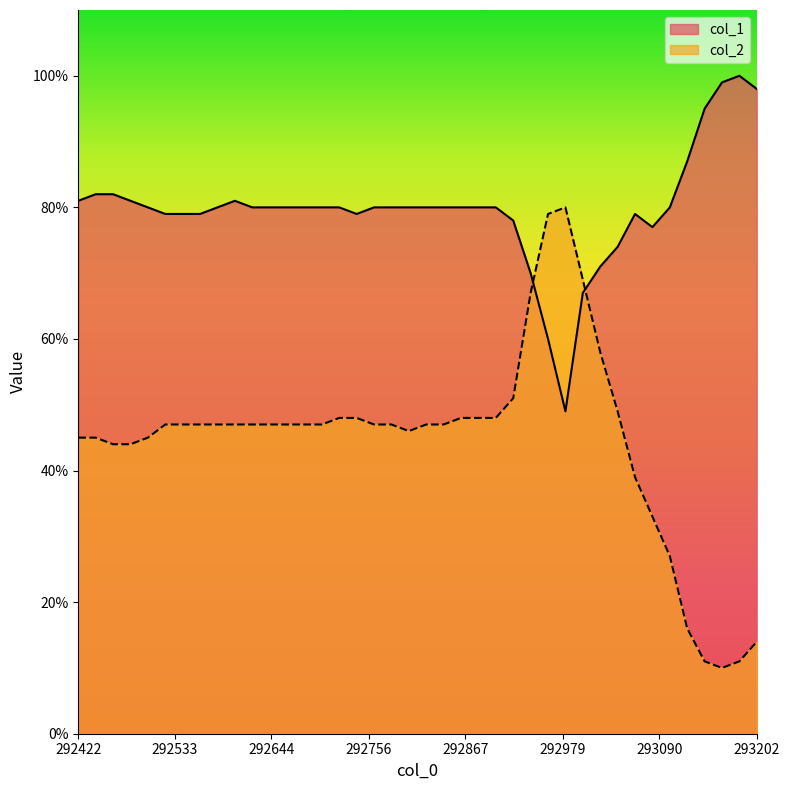

What is the total value across all series at 292422?

1.3